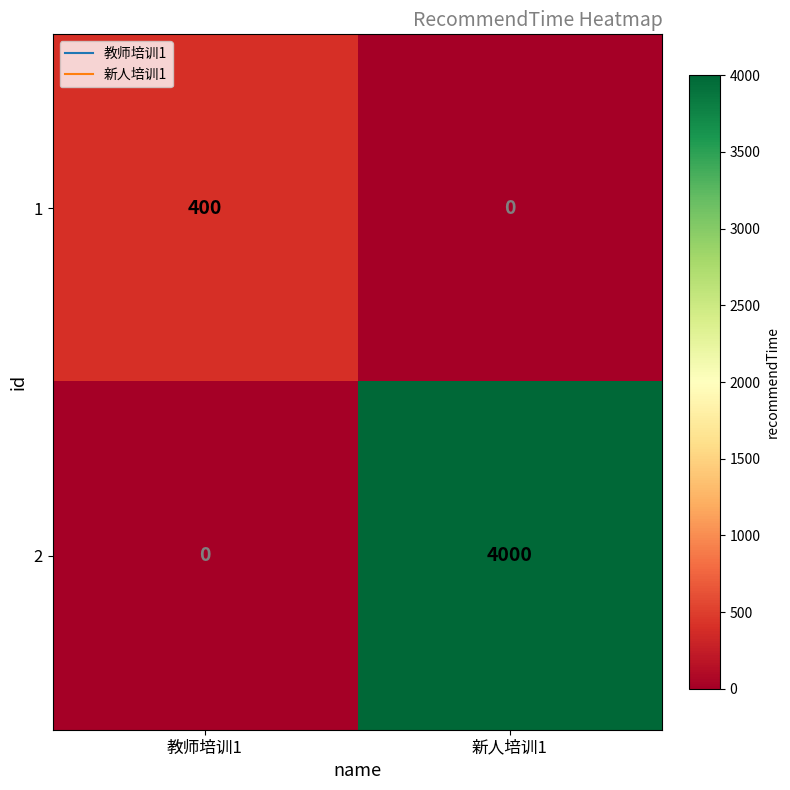

How many data points does each series have?

2